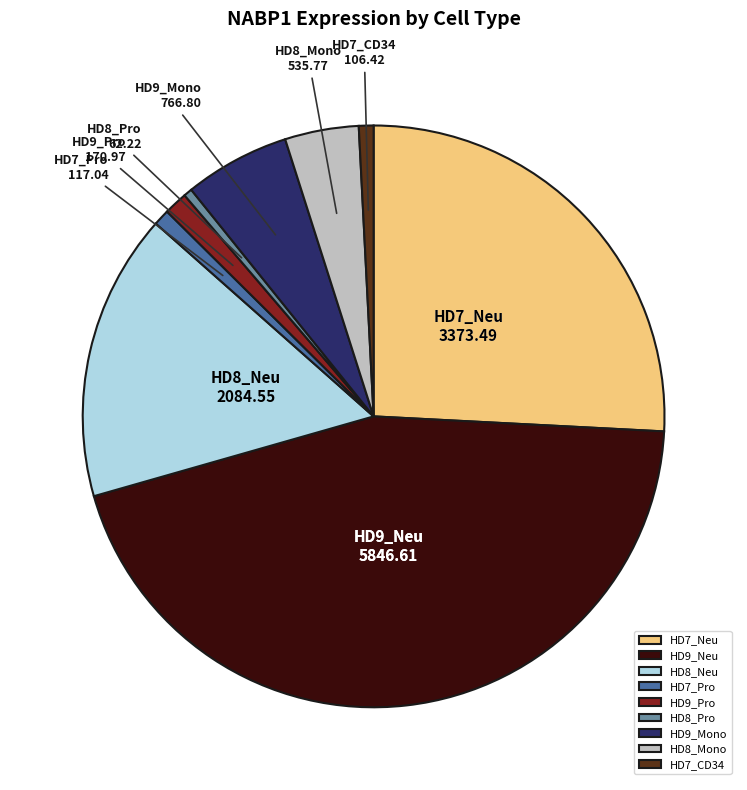

Does HD7_CD34 account for over 50% of the chart?

No